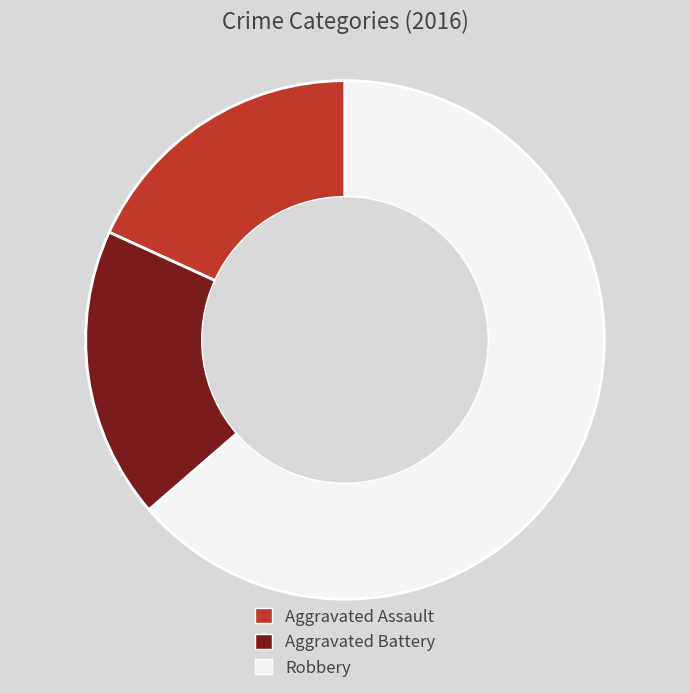

Is it true that Aggravated Assault is 18% of the pie?

True